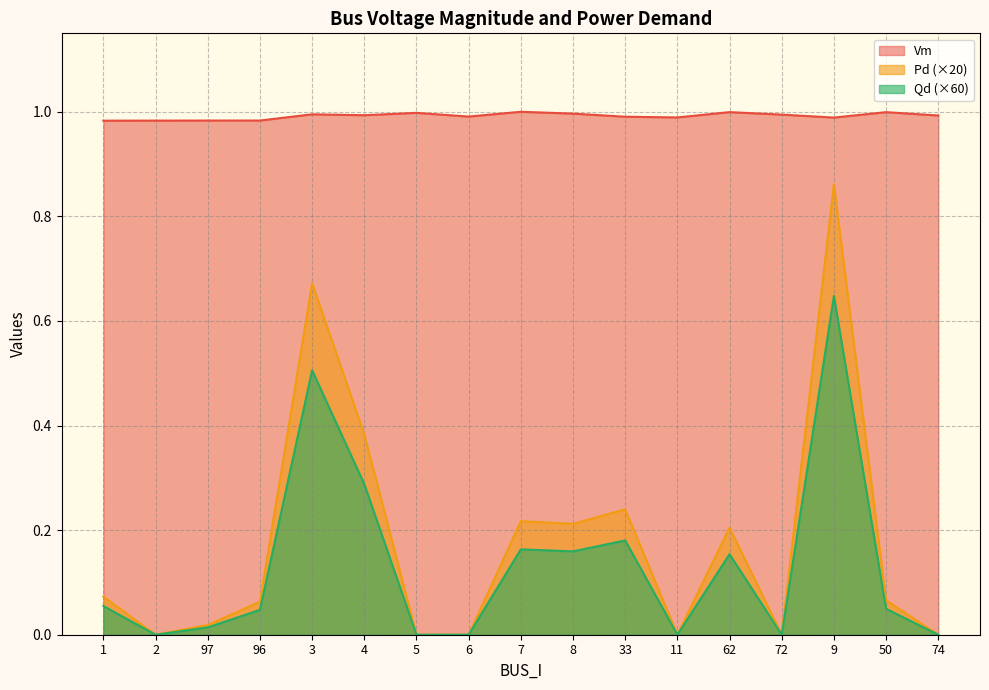

The Qd series shows -0.2 at 6. True or false?

False